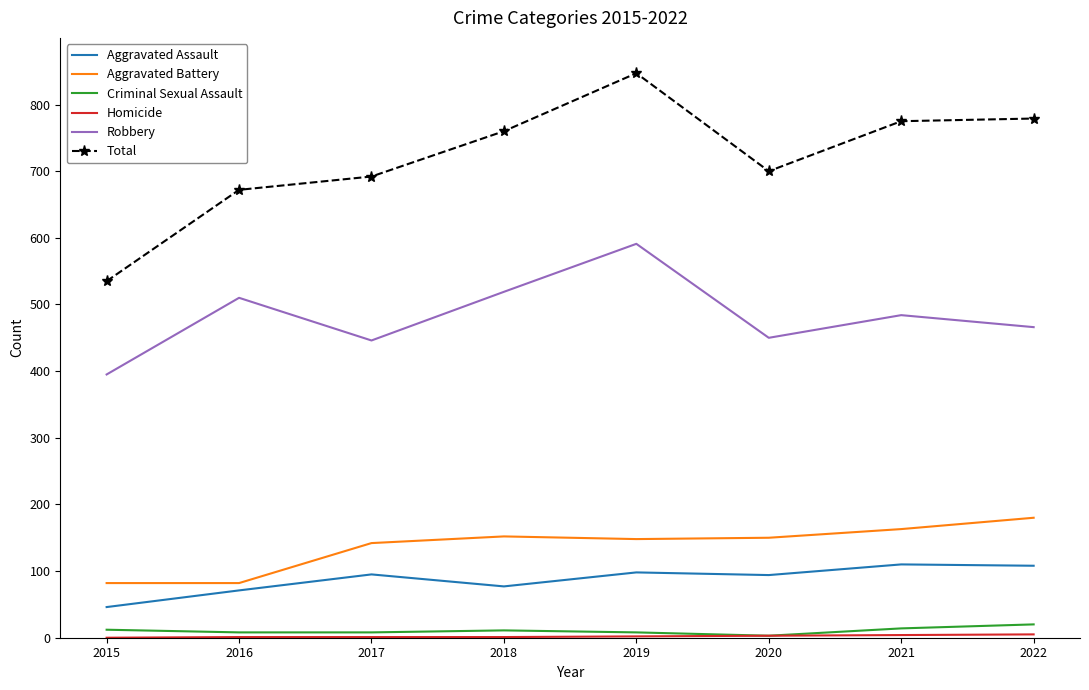

At which label does Aggravated Battery reach its peak?

2022